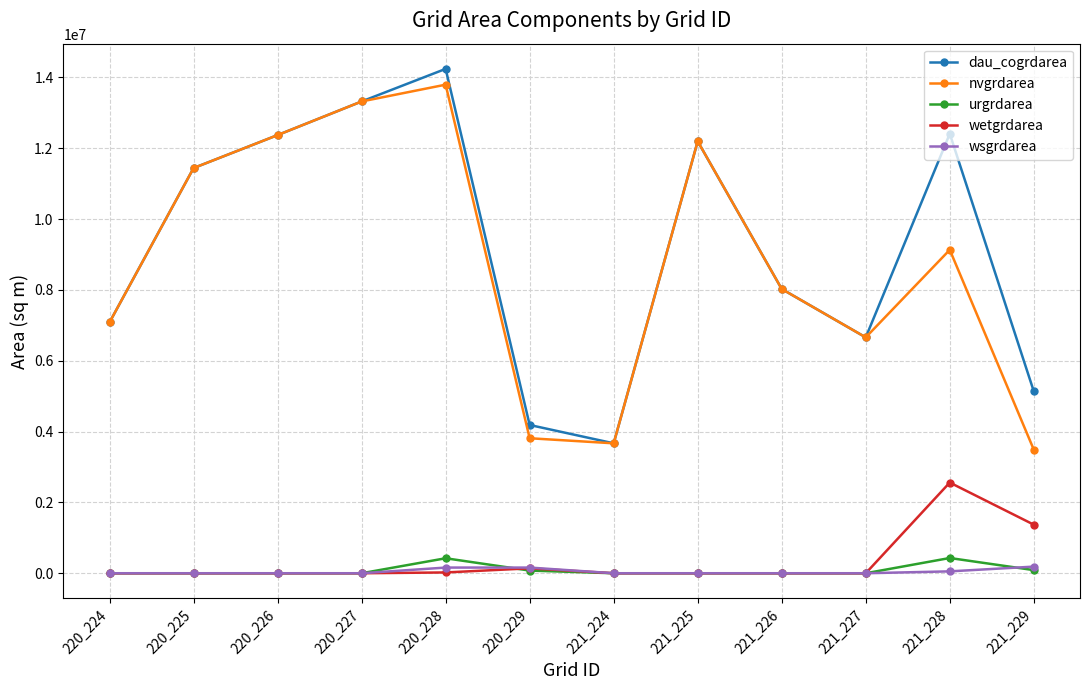

The value of nvgrdarea at 220_229 is 3811500. True or false?

True